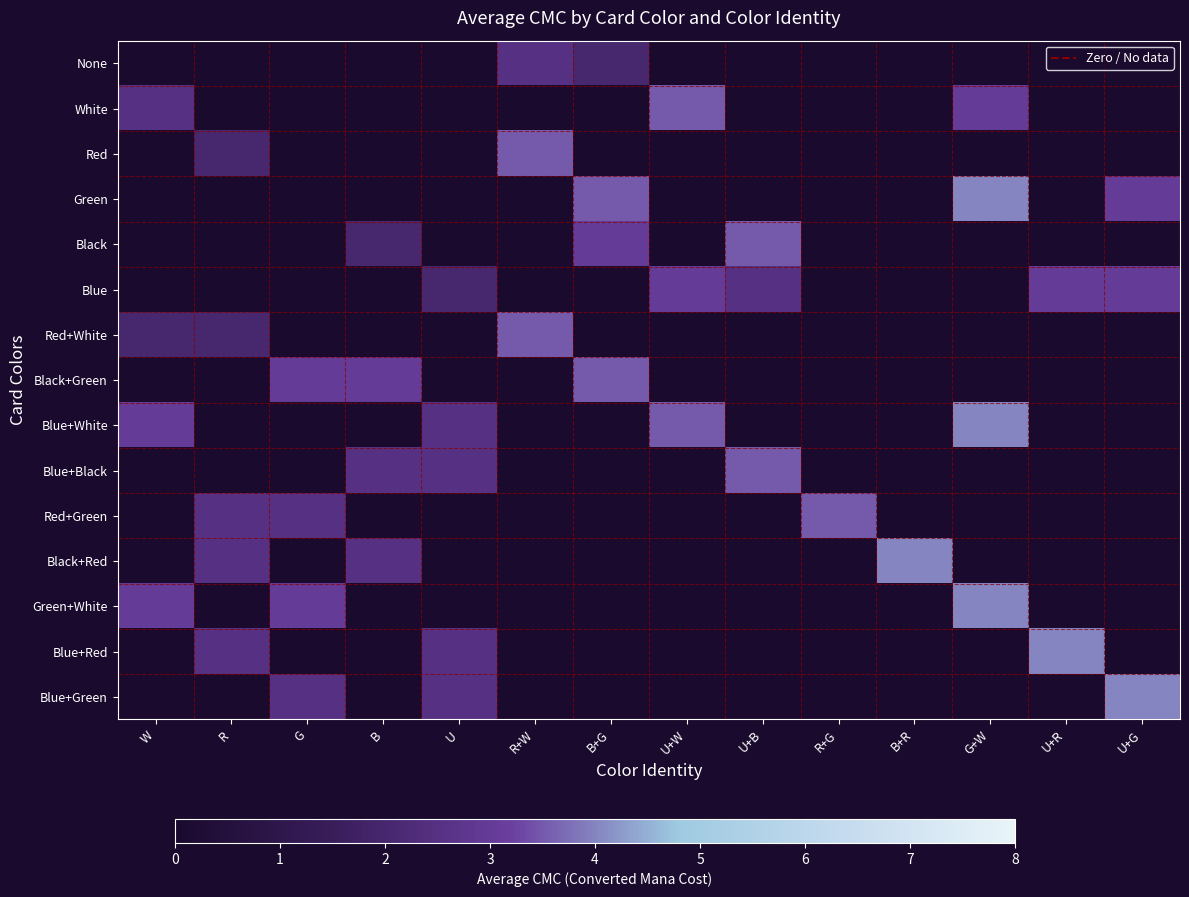

What is the minimum value shown in the chart?

2.0